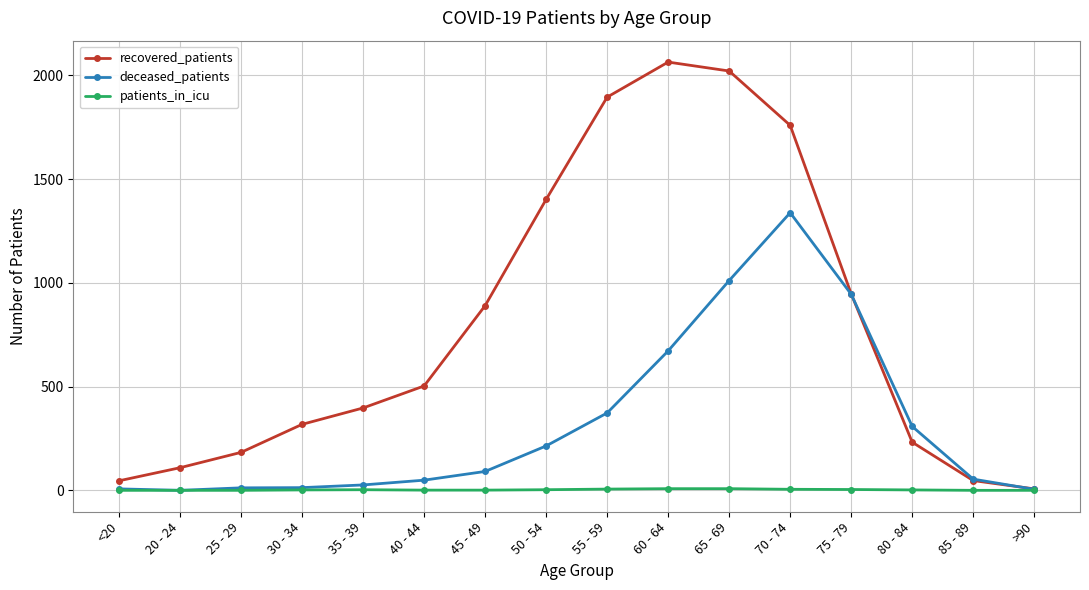

Is it true that recovered_patients equals 232 at 80 - 84?

True